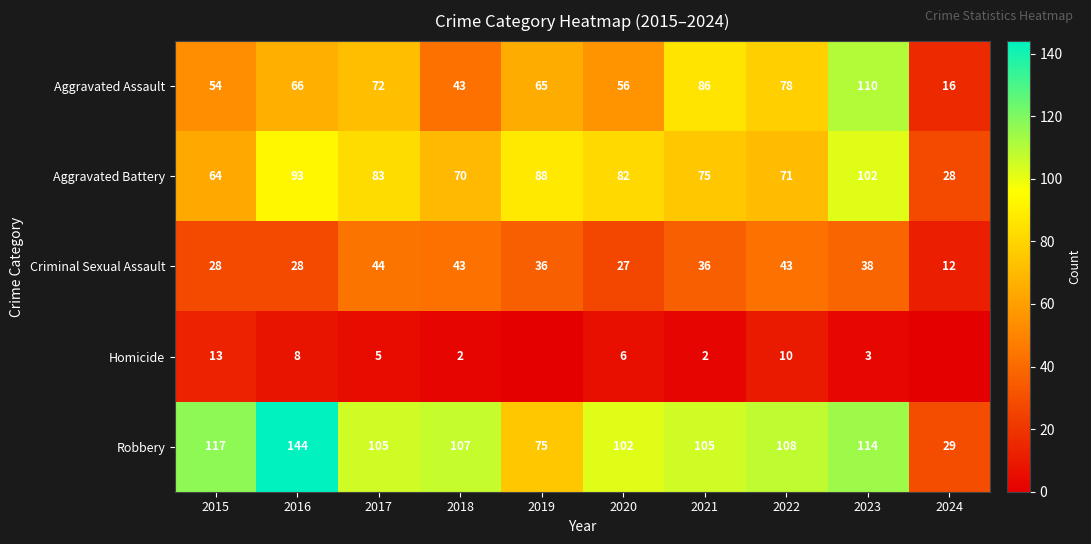

At which category is the sum across all series the highest?

2023